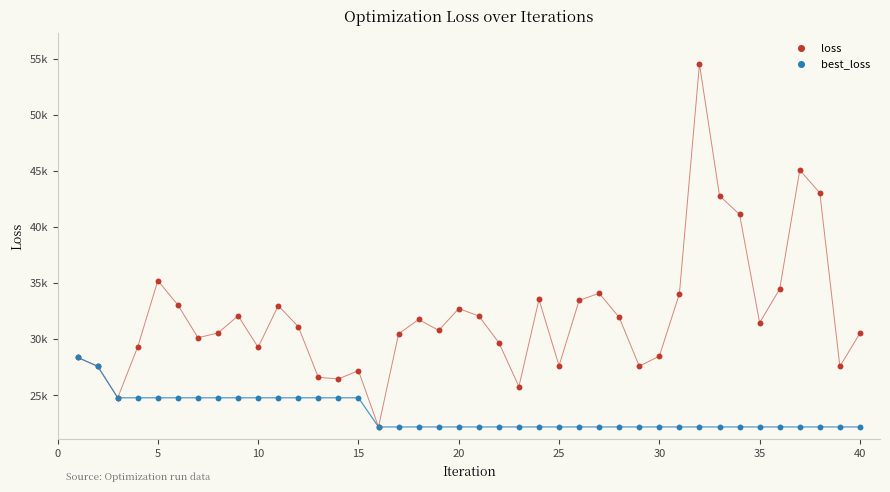

Which series contains the lowest Y value?

loss